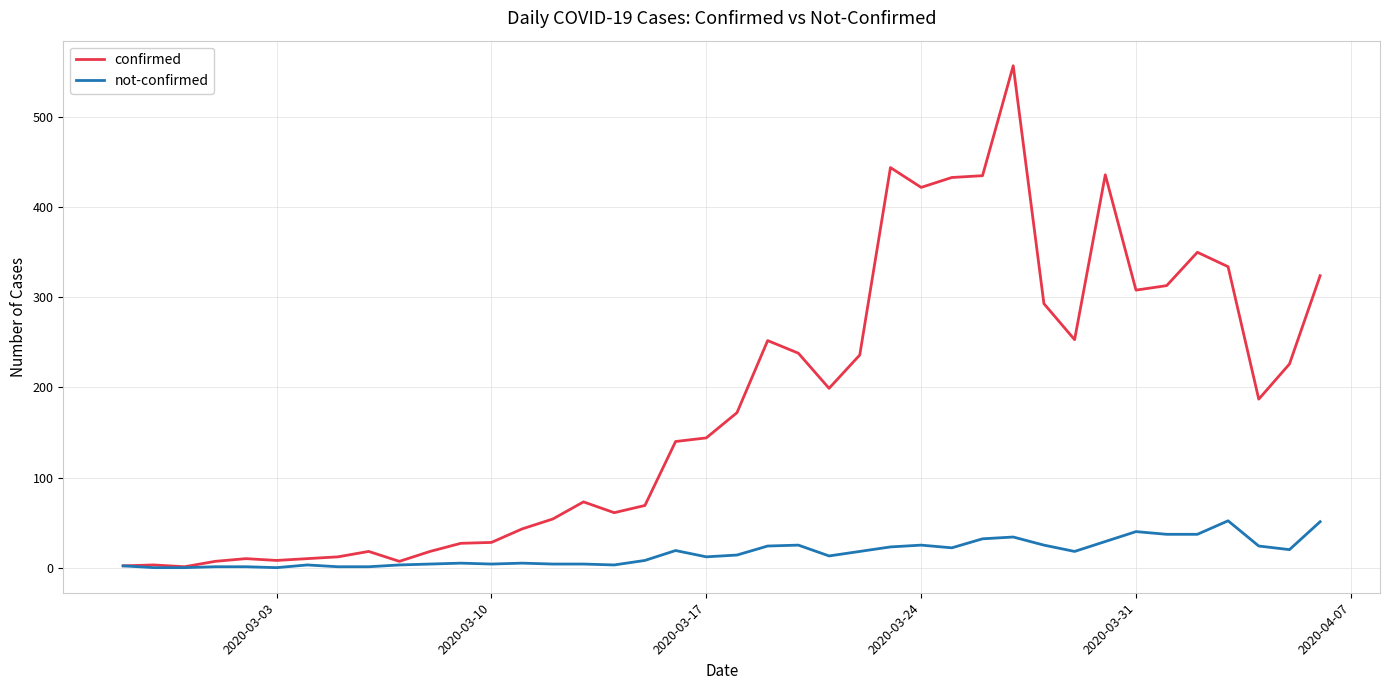

Which series has the largest range (max minus min)?

confirmed